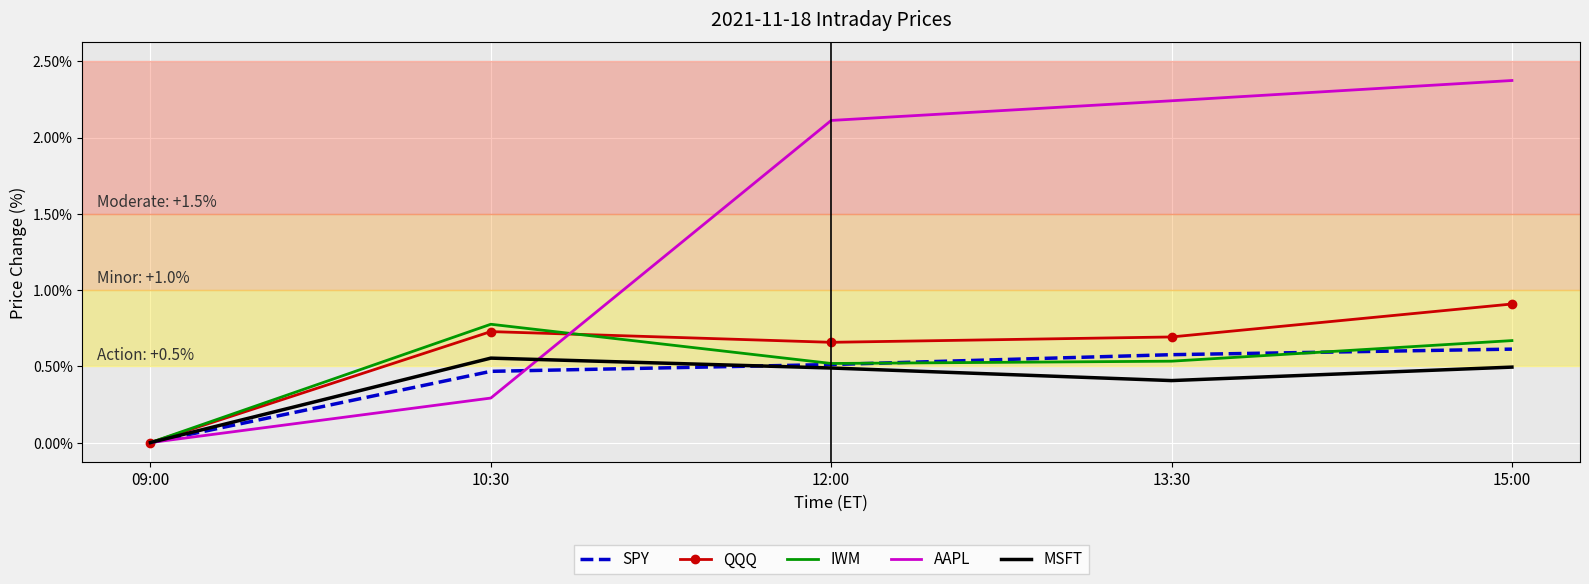

What are all the series names shown in the legend?

SPY, QQQ, IWM, AAPL, MSFT